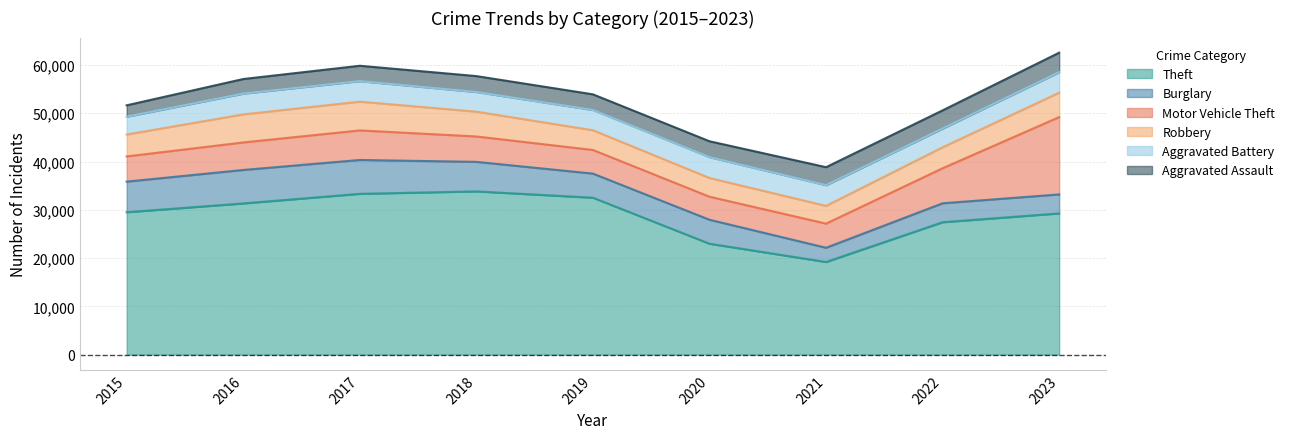

Reading right to left, list all the values displayed in this chart.

Theft: 29253	27429	19194	22975	32505	33813	33309	31320	29501
Burglary: 3936	3922	2948	4964	4993	6119	7015	6932	6336
Motor Vehicle Theft: 16009	7257	4999	4771	4894	5256	6118	5697	5220
Robbery: 5065	4344	3673	3878	4088	5140	5959	5815	4542
Aggravated Battery: 4242	3869	4279	4315	4190	4066	4246	4294	3682
Aggravated Assault: 4036	3775	3733	3292	3243	3298	3184	3027	2359